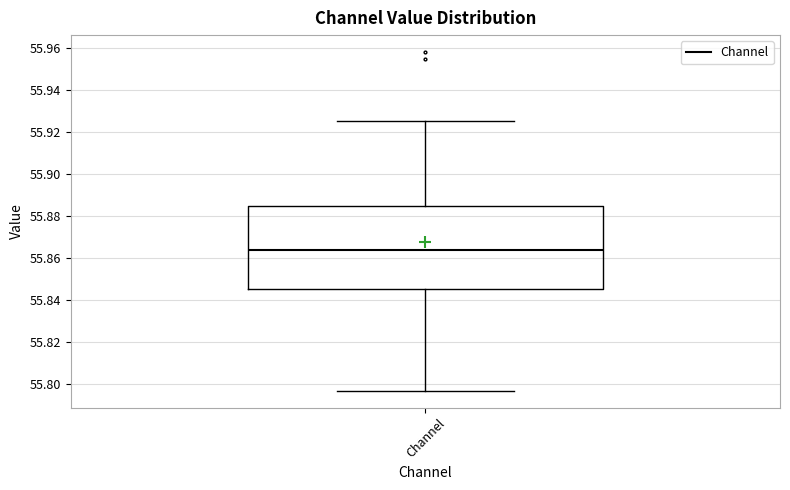

Where does the median line of the box for Channel sit on the y-axis? The values are not printed on the chart, so give them approximately, as read against the axis.

55.864